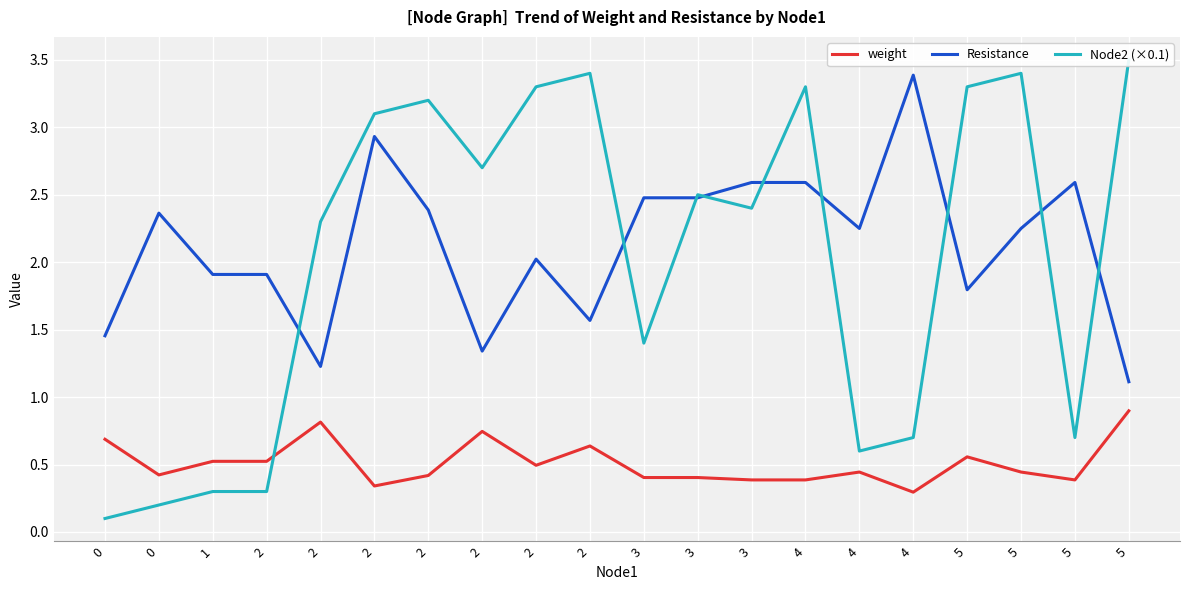

Which category has the lowest value in the Resistance series?

5